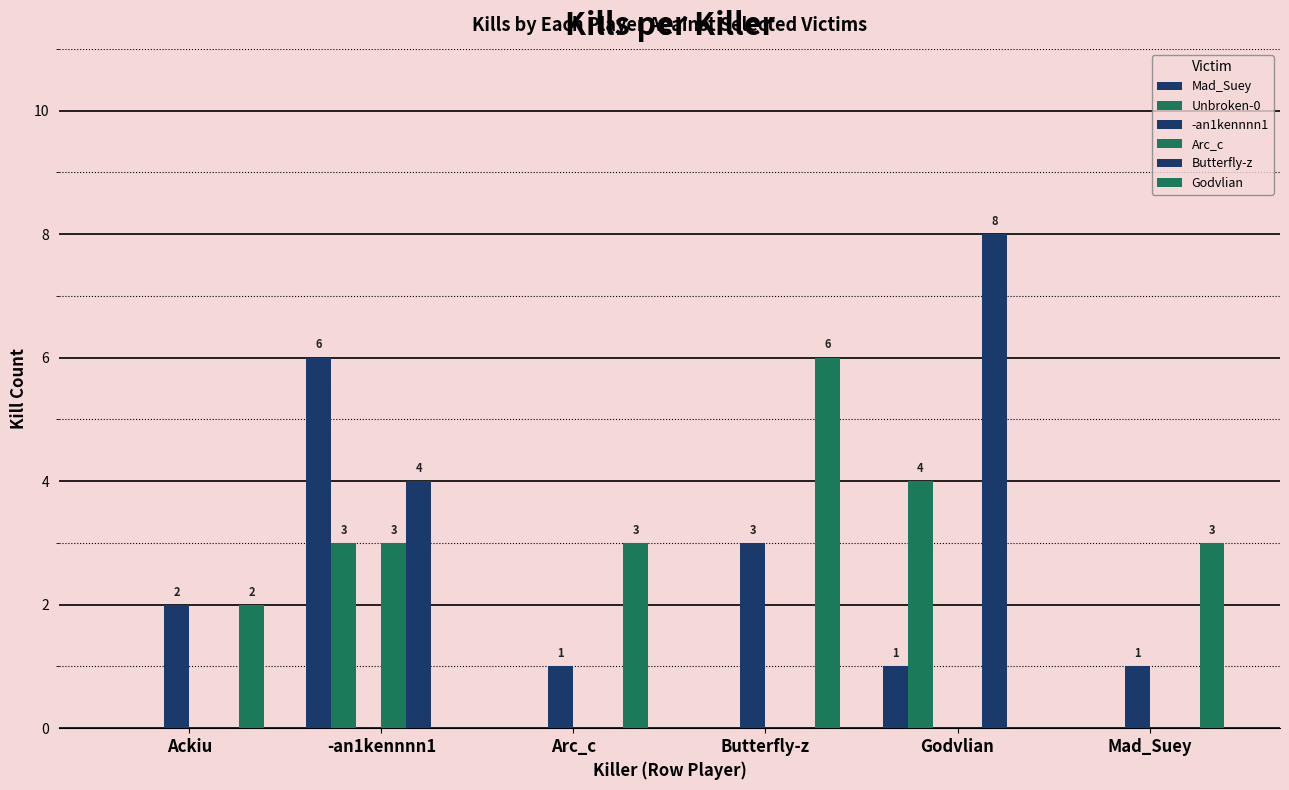

Reading left to right, what are all the values shown in this chart?

Mad_Suey: Ackiu=0	-an1kennnn1=6	Arc_c=0	Butterfly-z=0	Godvlian=1	Mad_Suey=0
Unbroken-0: Ackiu=0	-an1kennnn1=3	Arc_c=0	Butterfly-z=0	Godvlian=4	Mad_Suey=0
-an1kennnn1: Ackiu=2	-an1kennnn1=0	Arc_c=1	Butterfly-z=3	Godvlian=0	Mad_Suey=1
Arc_c: Ackiu=0	-an1kennnn1=3	Arc_c=0	Butterfly-z=0	Godvlian=0	Mad_Suey=0
Butterfly-z: Ackiu=0	-an1kennnn1=4	Arc_c=0	Butterfly-z=0	Godvlian=8	Mad_Suey=0
Godvlian: Ackiu=2	-an1kennnn1=0	Arc_c=3	Butterfly-z=6	Godvlian=0	Mad_Suey=3